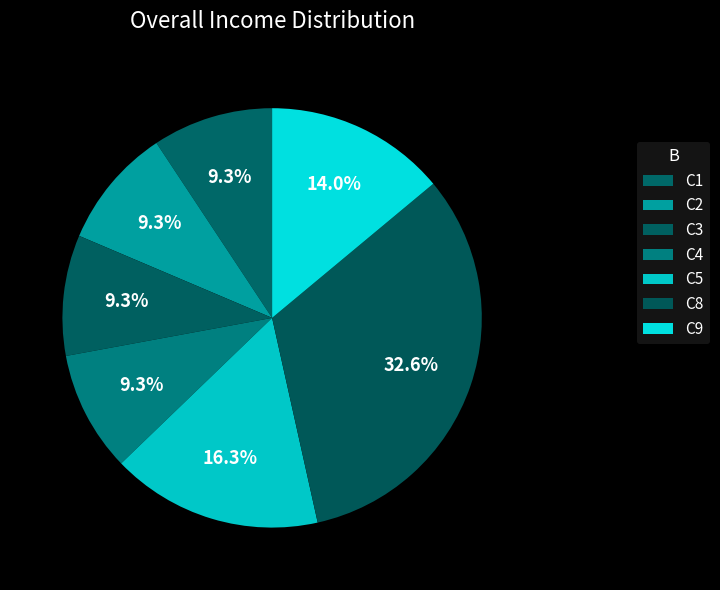

Is there a majority slice in this chart?

No